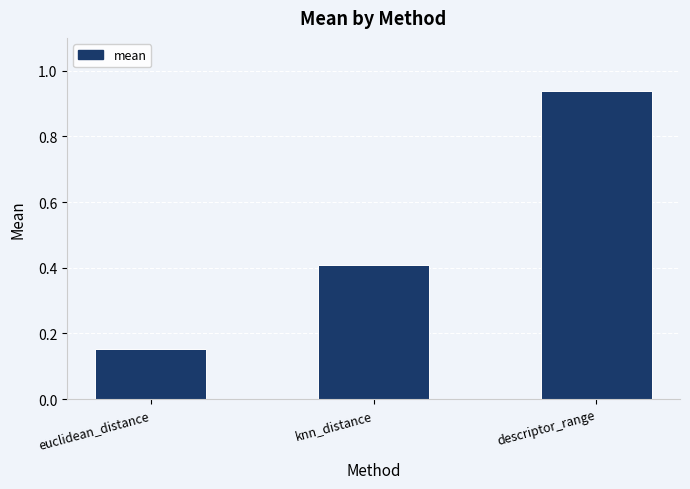

What is the label of the 2nd bar from the left?

knn_distance